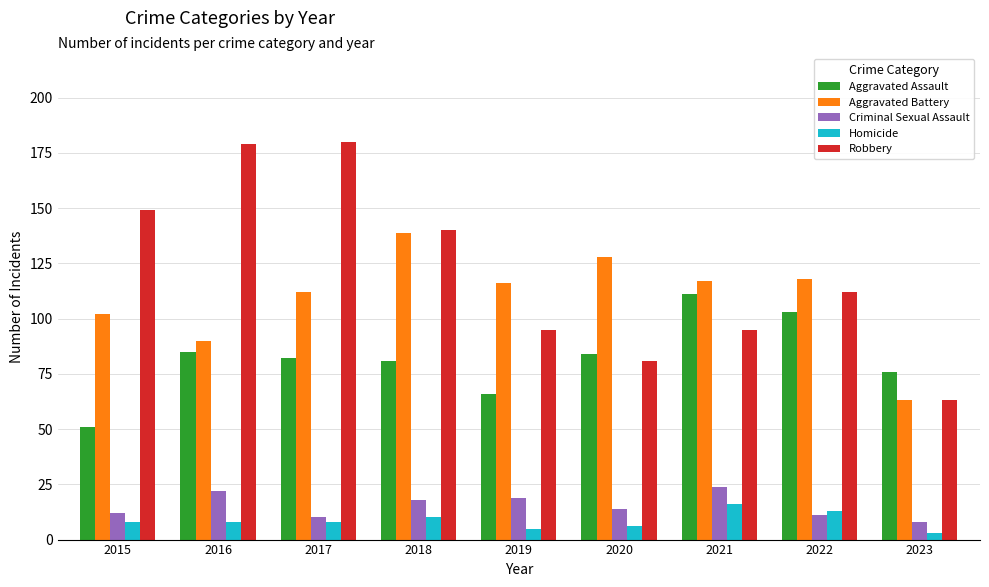

True or false: Aggravated Battery has a value of 117 at 2021.

True